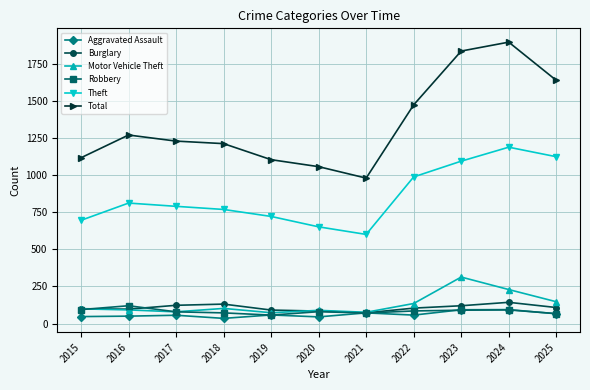

Which category has the highest value across all series?

2024